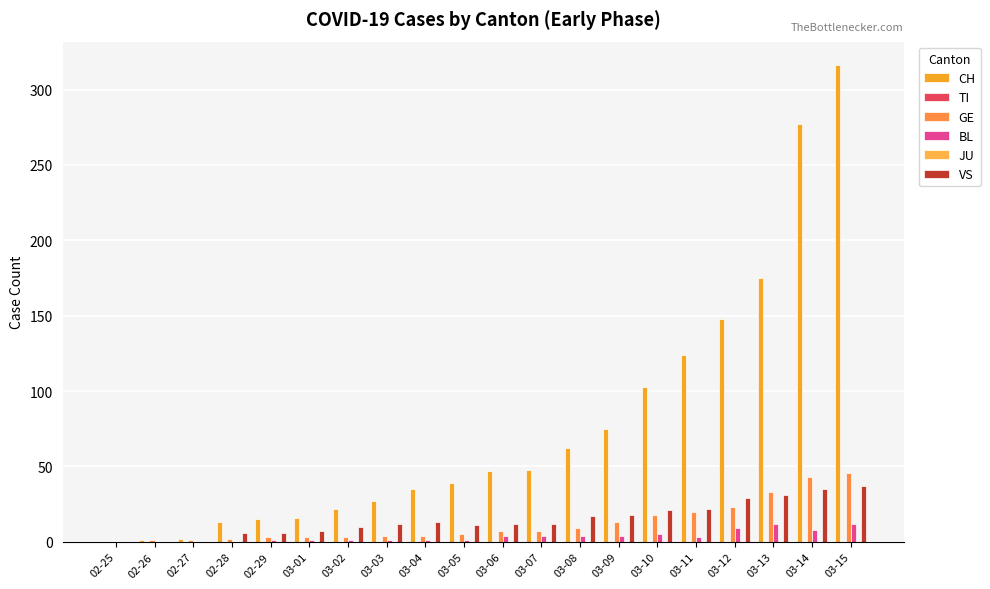

What are all the series names shown in the legend?

CH, TI, GE, BL, JU, VS